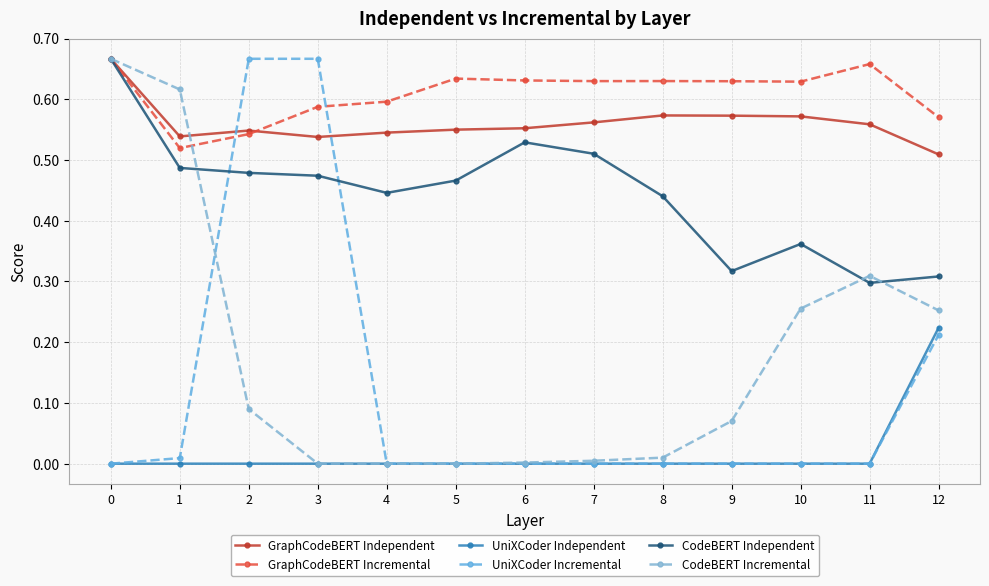

The GraphCodeBERT Incremental series shows 0.6 at 6. True or false?

True